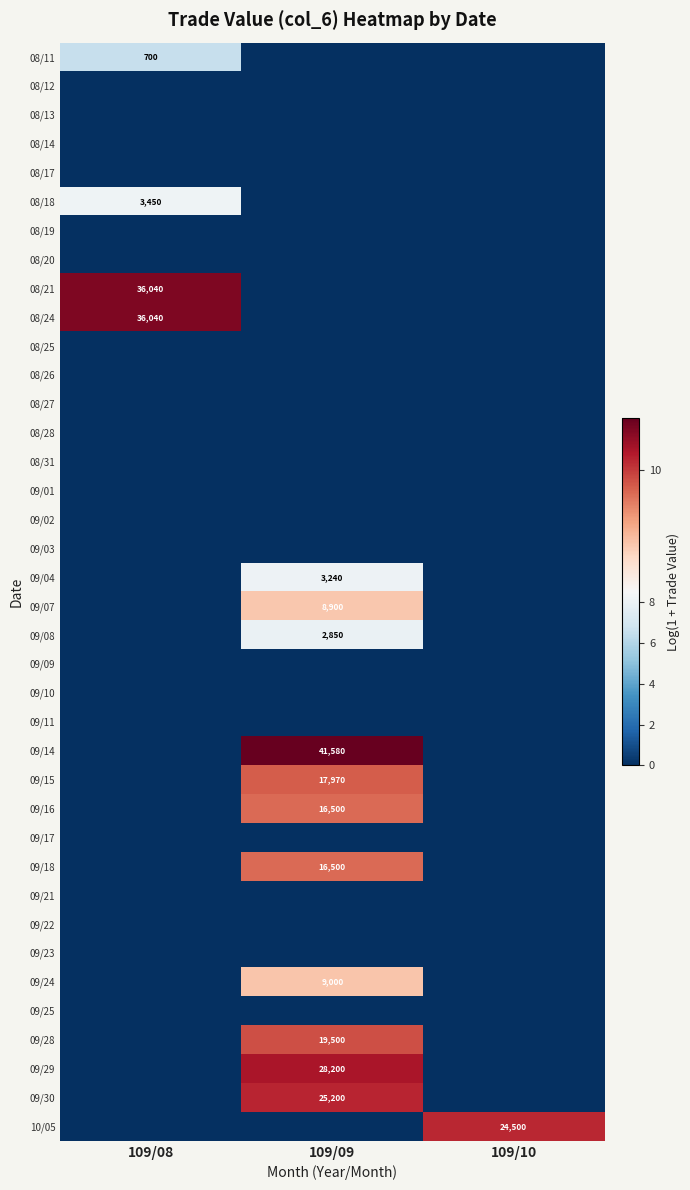

At which label does 09/17 reach its peak?

109/08